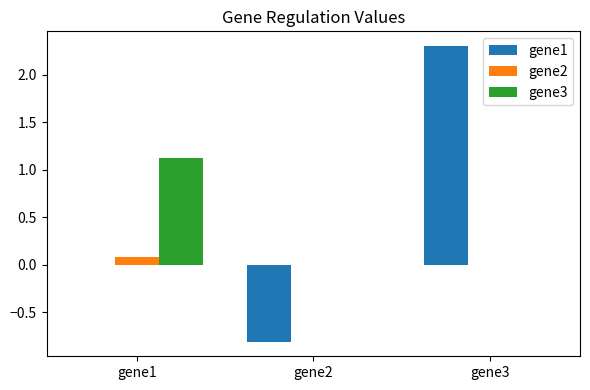

Reading left to right, transcribe all the data shown in this chart.

gene1: gene1=0.0	gene2=-0.8	gene3=2.3
gene2: gene1=0.1	gene2=0.0	gene3=0.0
gene3: gene1=1.1	gene2=0.0	gene3=0.0